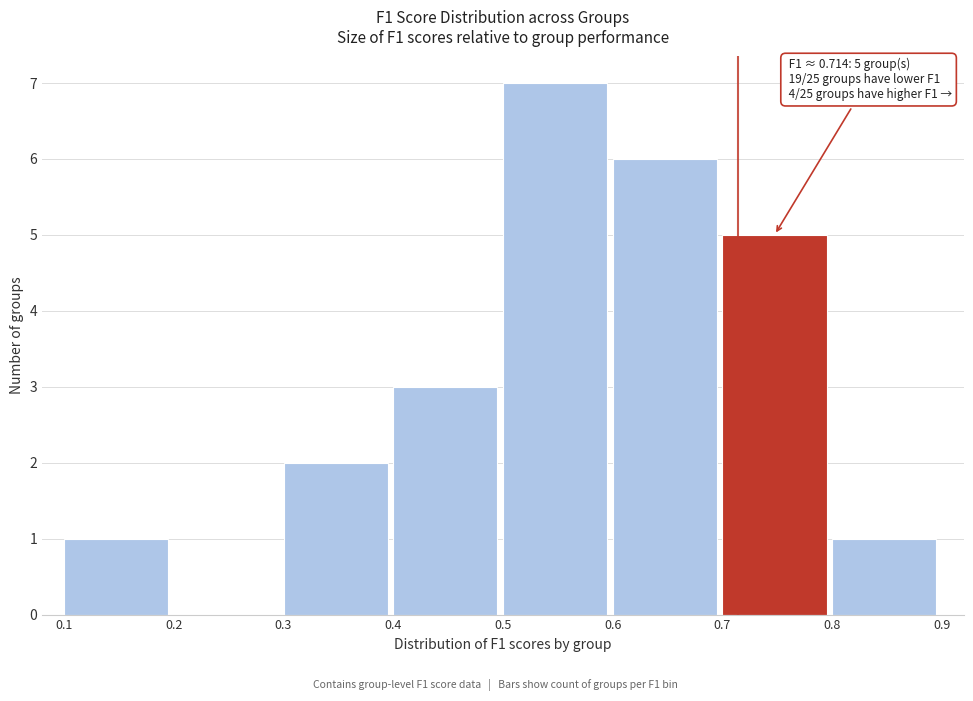

Which range on the x-axis has the tallest bar?

0.5 to 0.6